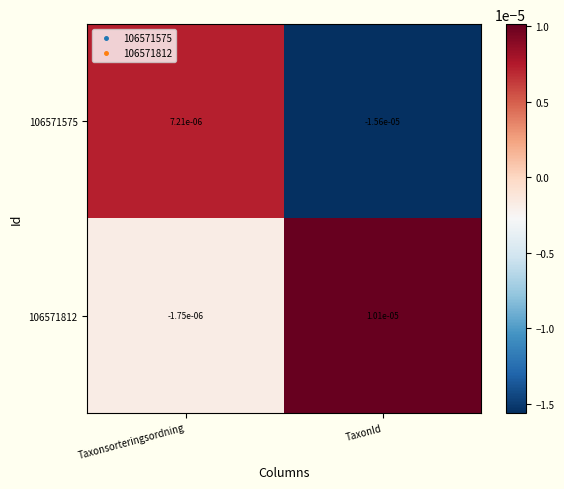

Where is 106571812 nearest to the value 0?

Taxonsorteringsordning